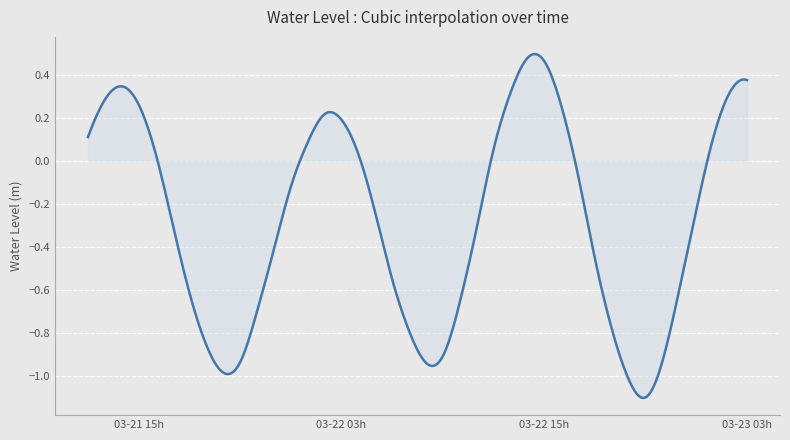

Is this an area chart (filled region under the line)?

Yes